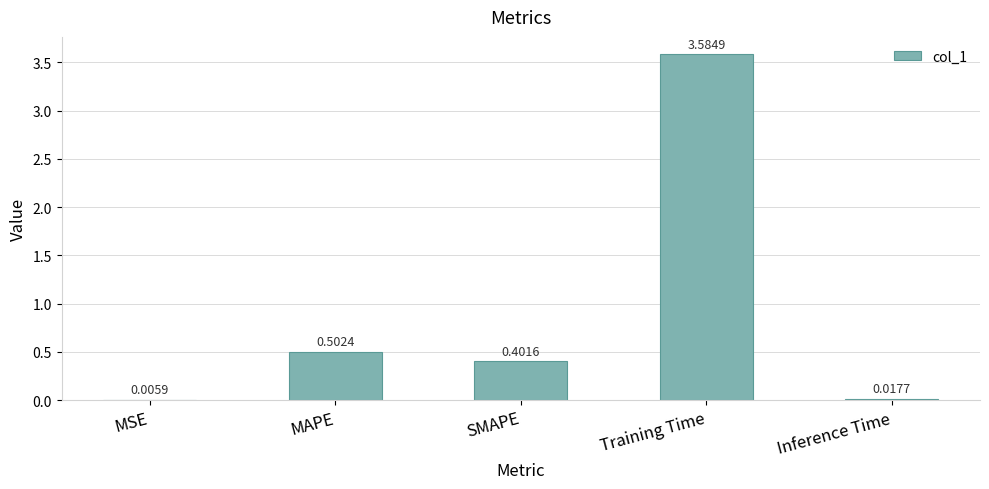

Which category has the highest value across all series?

Training Time